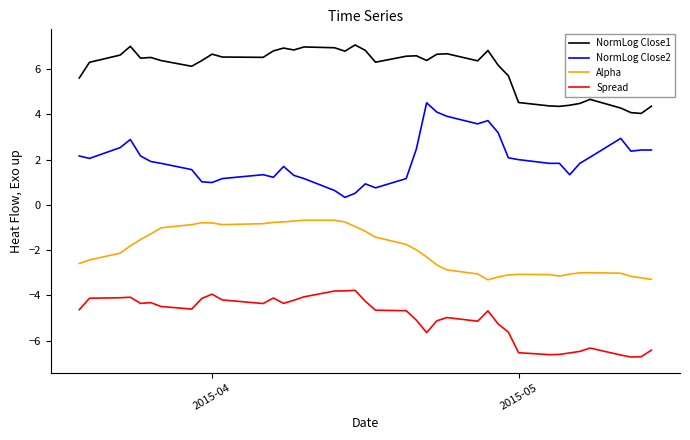

True or false: Spread and NormLog Close1 intersect in this chart.

False